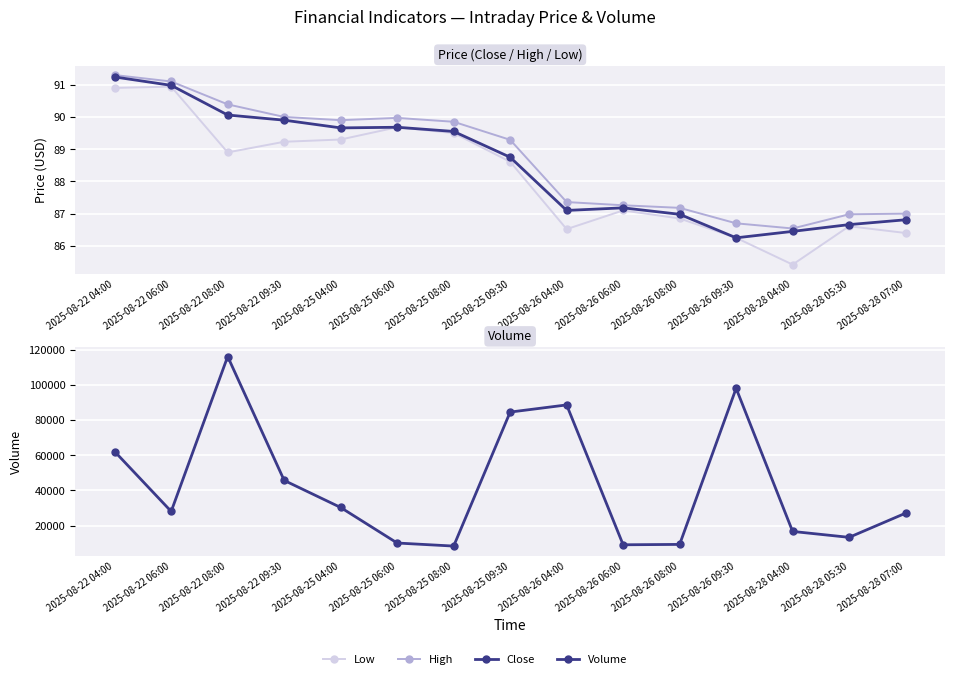

In High, how many points are higher than both neighbors (excluding endpoints)?

1